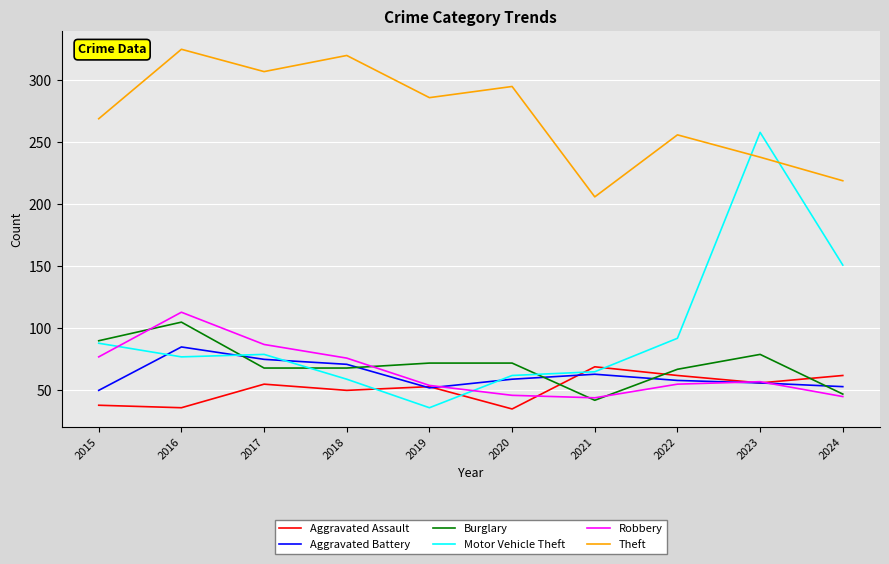

What is the spread (max minus min) of values at 2020?

260